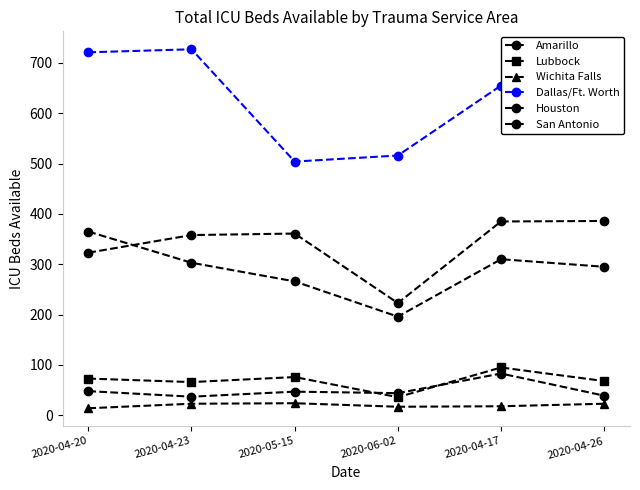

True or false: Dallas/Ft. Worth and Houston cross at least once.

False